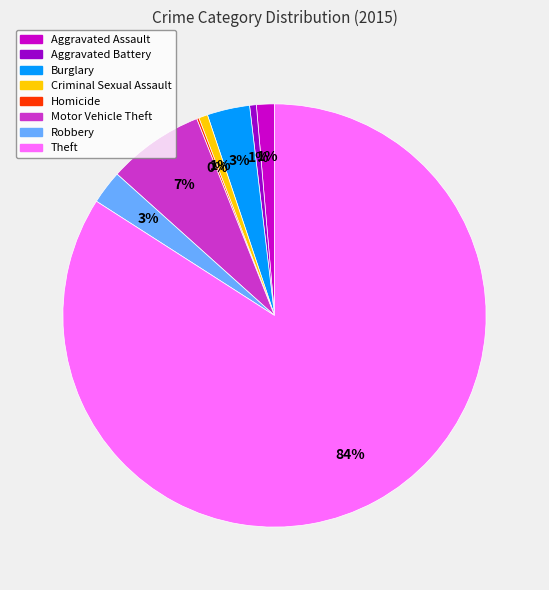

What percentage is the Burglary slice, to the nearest percent?

3%